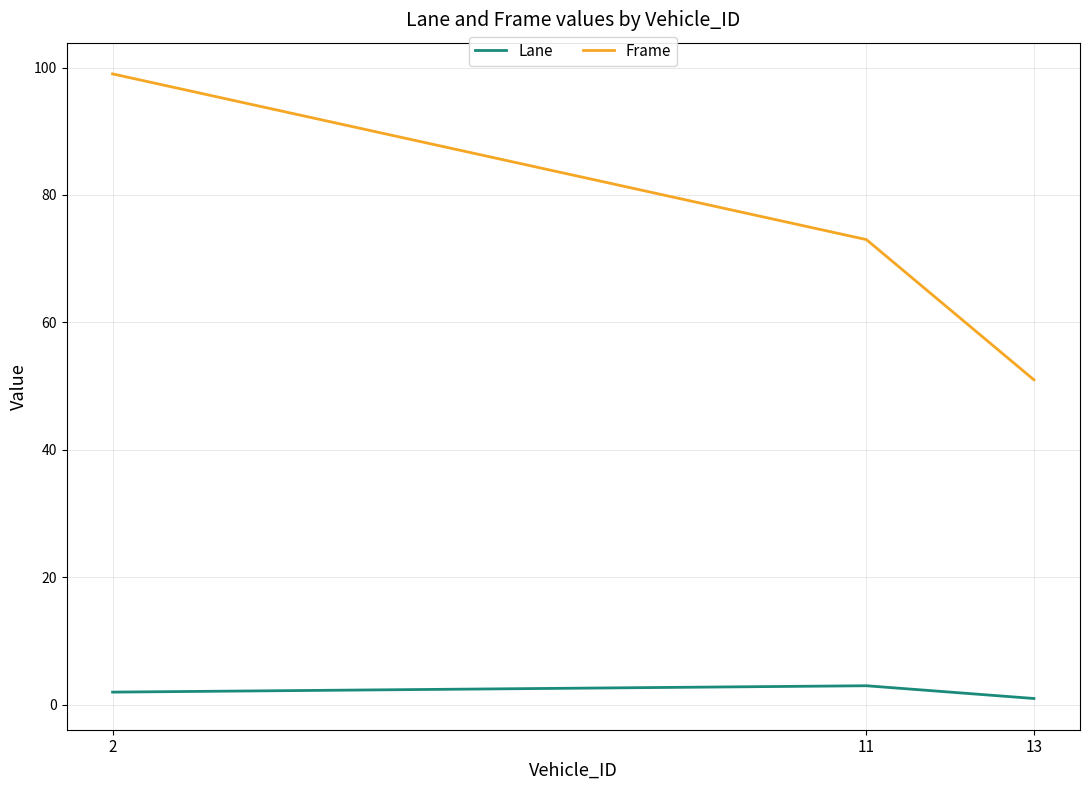

List the series in order of their overall mean, highest first.

Frame, Lane